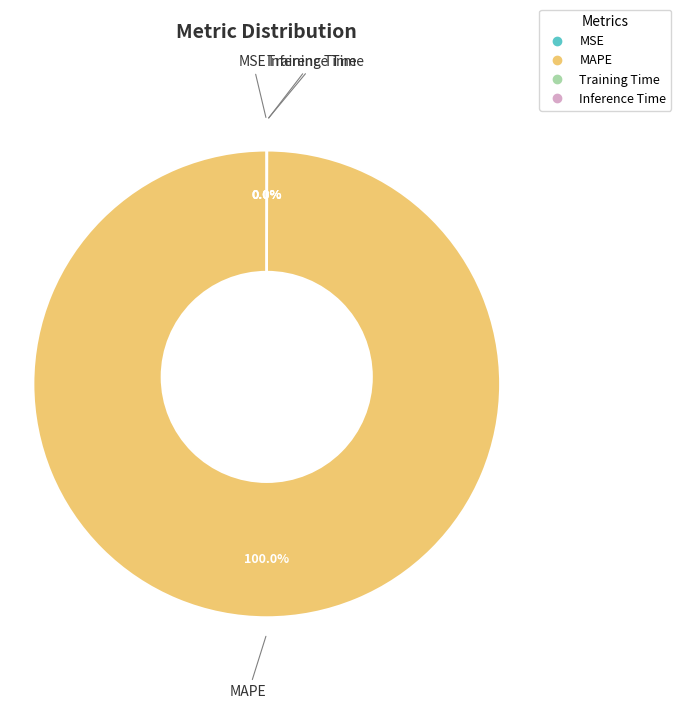

Count the number of slices in the pie.

5